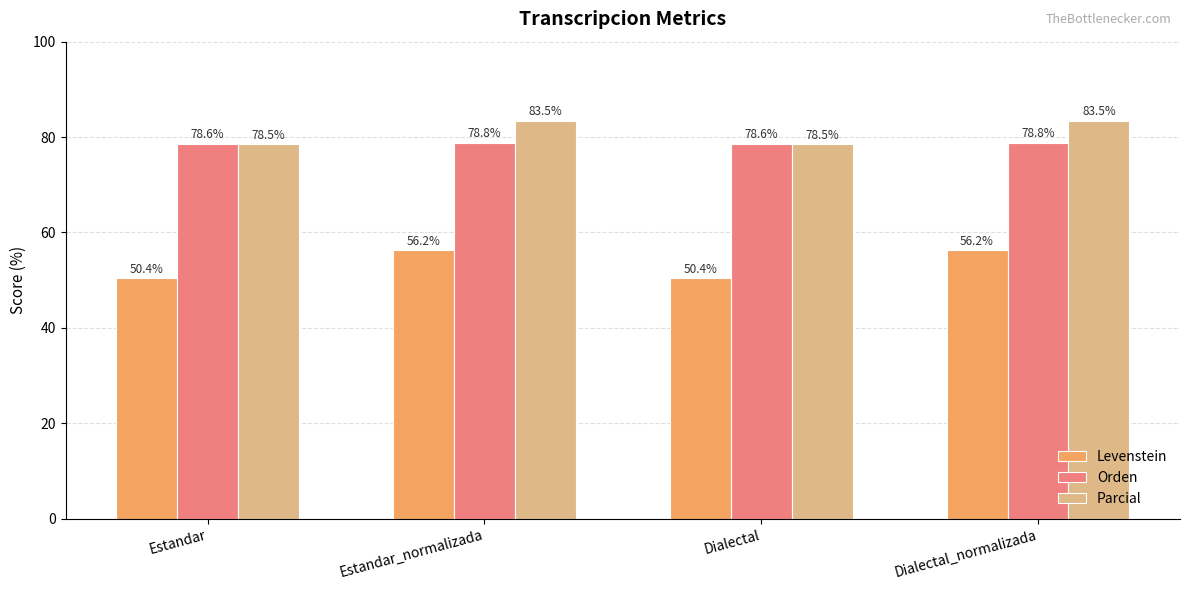

What is the average value of the Parcial series?

81.0